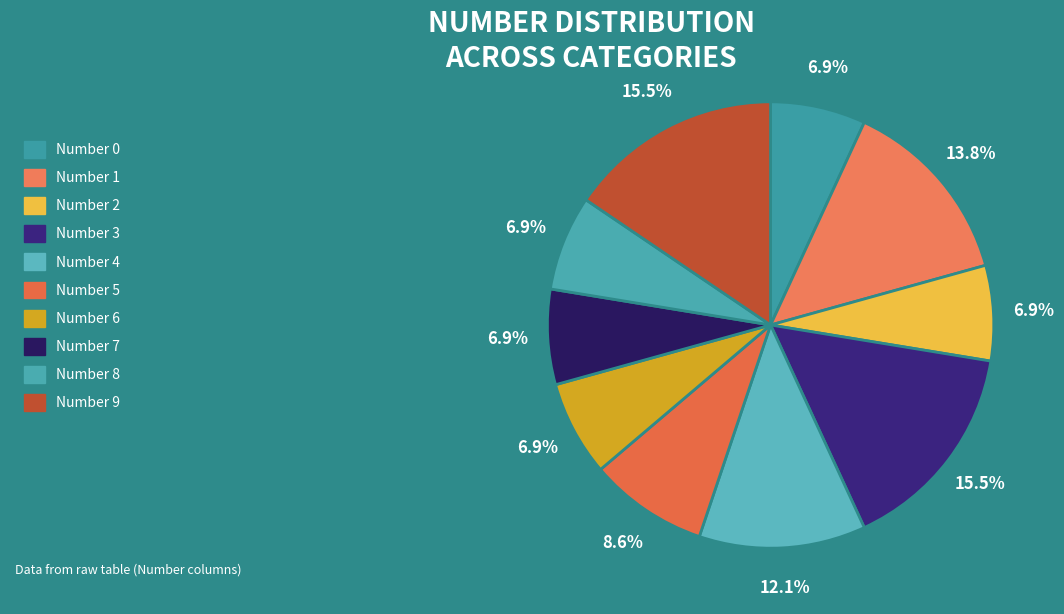

To the nearest percent, what is the combined percentage of Number 3 and Number 4?

28%